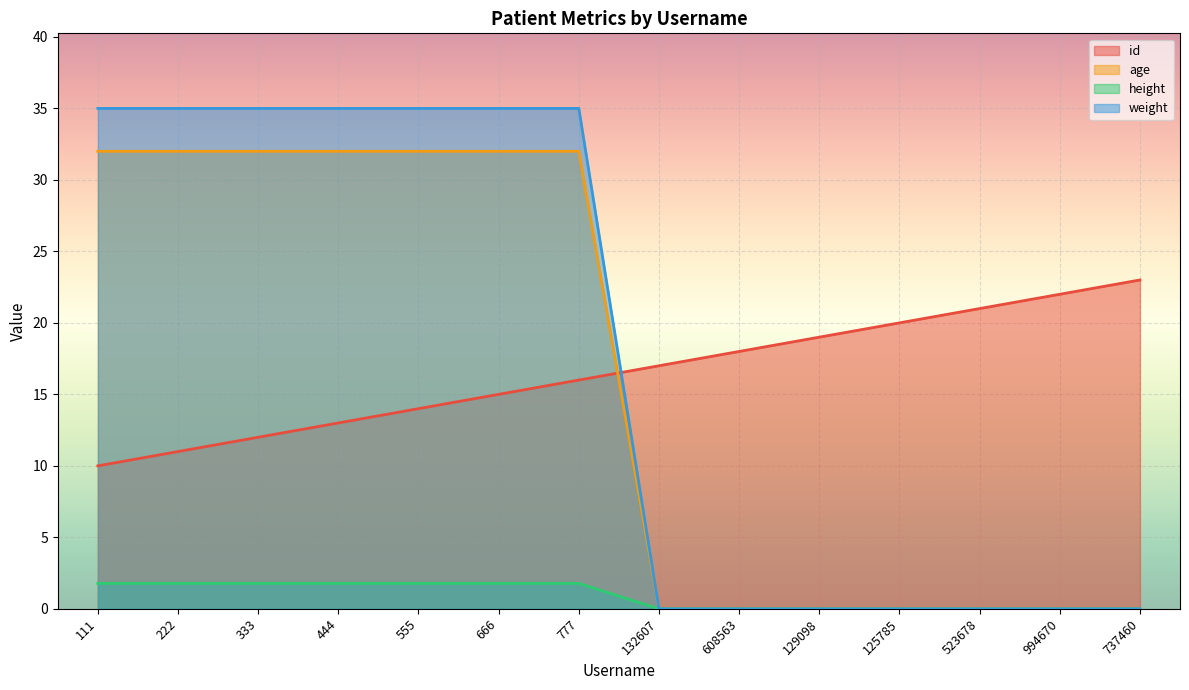

At which category is the sum across all series the highest?

777